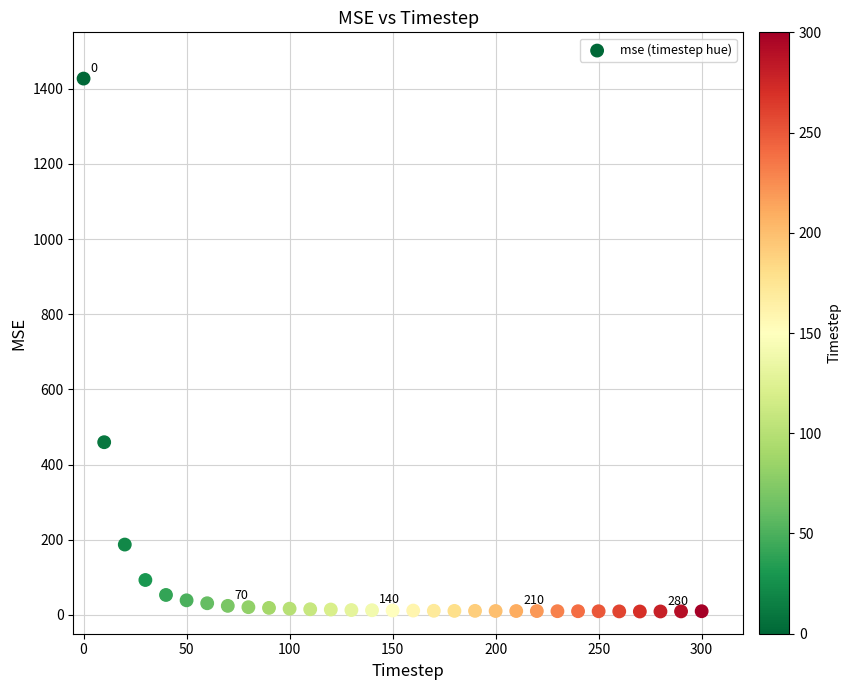

What is the range of Y values (max minus min)?

1417.8